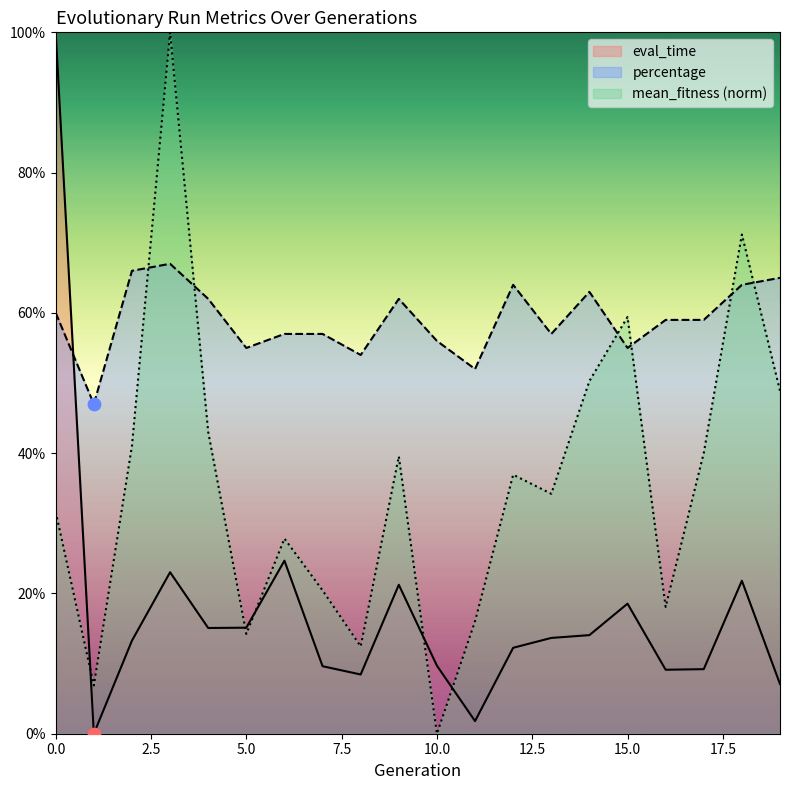

Which series contains the lowest Y value?

eval_time